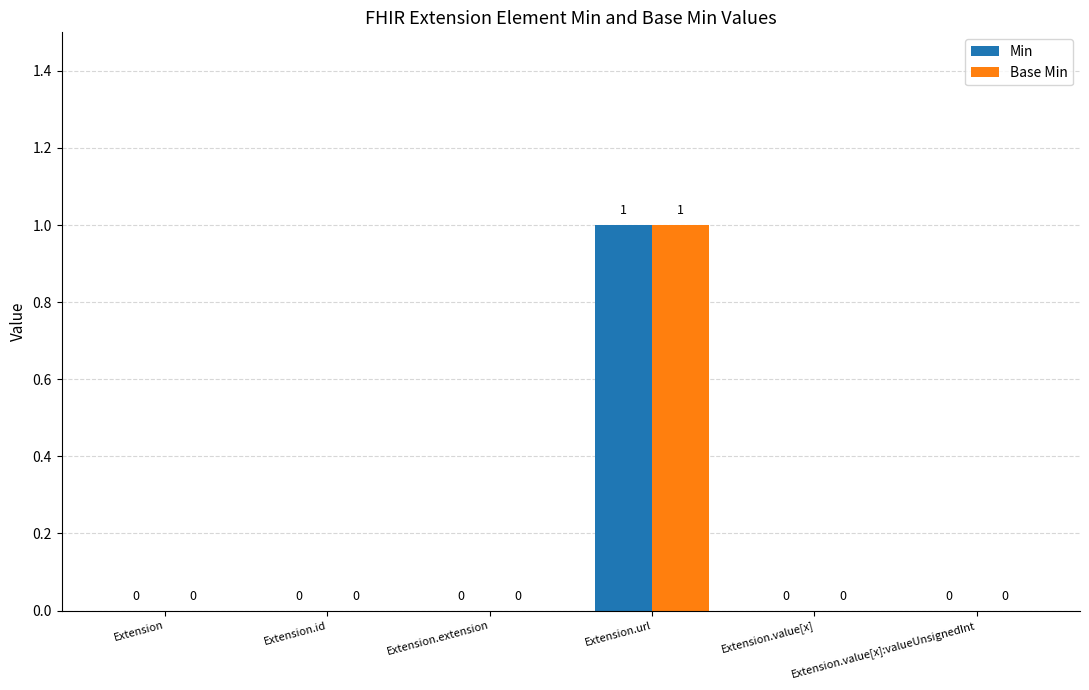

How many Base Min values are between 0 and 1?

6